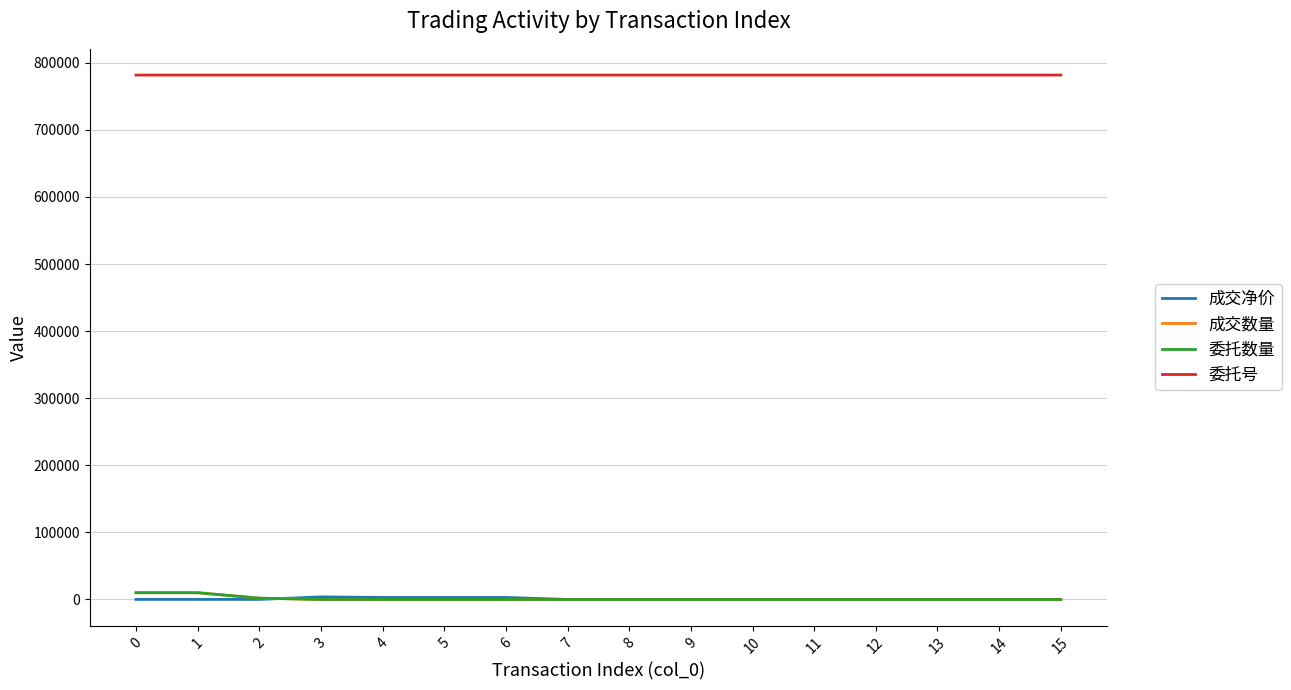

Does the chart have visible grid lines?

Yes